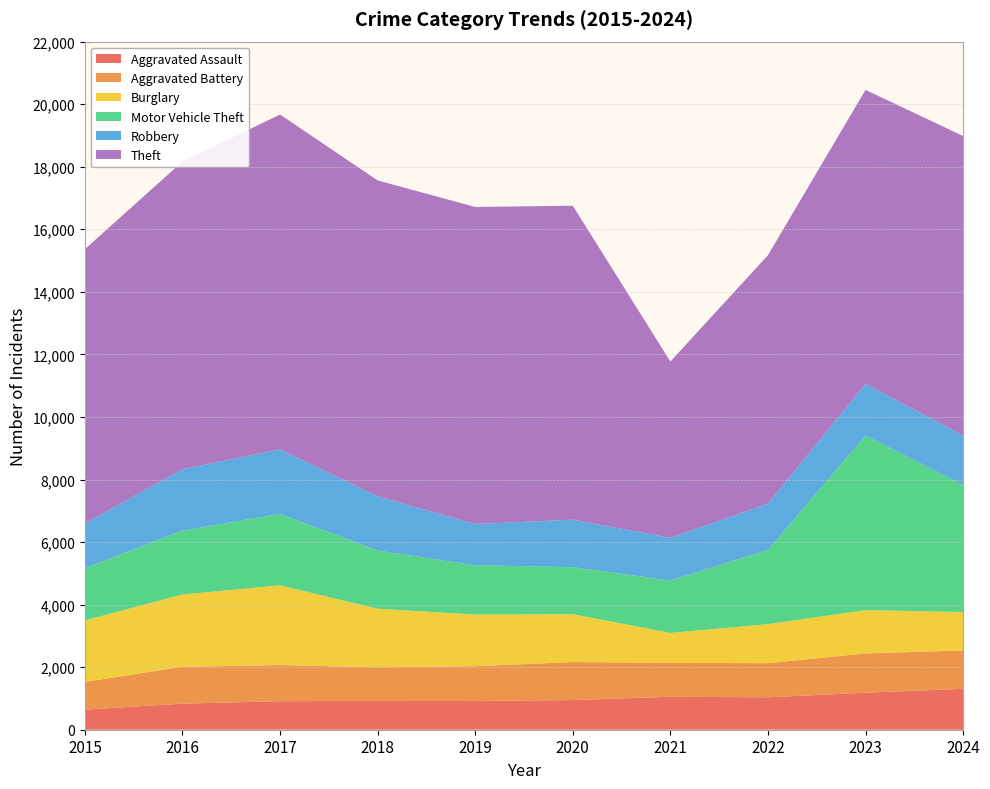

Reading right to left, list all the values displayed in this chart.

Aggravated Assault: 2024=1308	2023=1185	2022=1036	2021=1054	2020=948	2019=921	2018=916	2017=913	2016=833	2015=643
Aggravated Battery: 2024=1226	2023=1255	2022=1092	2021=1084	2020=1217	2019=1111	2018=1079	2017=1153	2016=1179	2015=886
Burglary: 2024=1229	2023=1383	2022=1248	2021=957	2020=1528	2019=1649	2018=1874	2017=2549	2016=2313	2015=1965
Motor Vehicle Theft: 2024=4065	2023=5585	2022=2377	2021=1675	2020=1505	2019=1577	2018=1860	2017=2289	2016=2041	2015=1673
Robbery: 2024=1578	2023=1652	2022=1477	2021=1365	2020=1518	2019=1319	2018=1734	2017=2060	2016=1964	2015=1429
Theft: 2024=9576	2023=9398	2022=7943	2021=5637	2020=10038	2019=10137	2018=10100	2017=10706	2016=9837	2015=8769